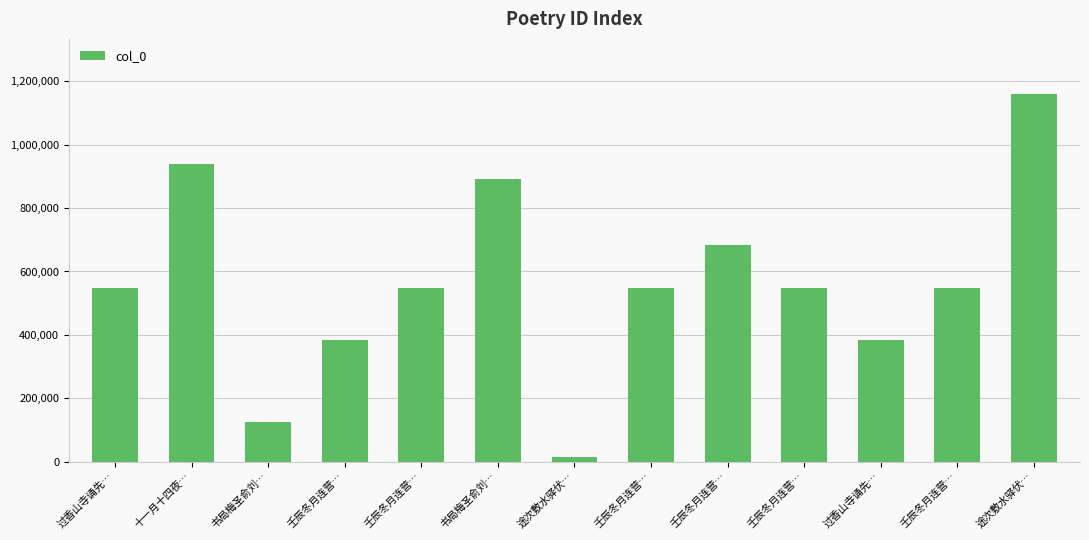

What is the greatest value displayed?

1159870